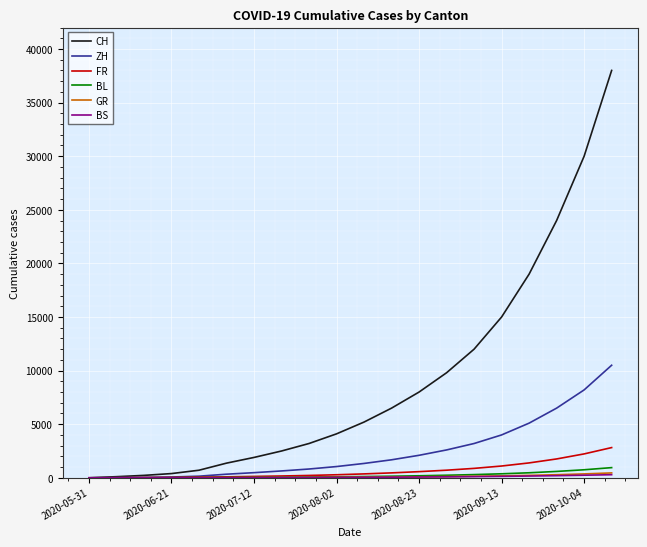

Which series has the largest range (max minus min)?

CH